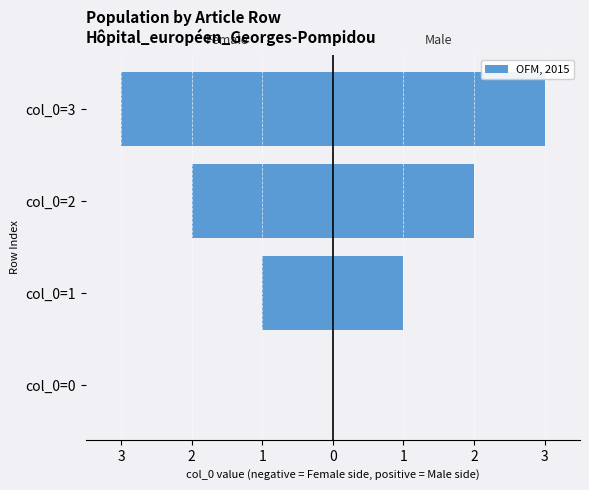

Between col_0=2 and col_0=3, which series saw the biggest shift?

Female